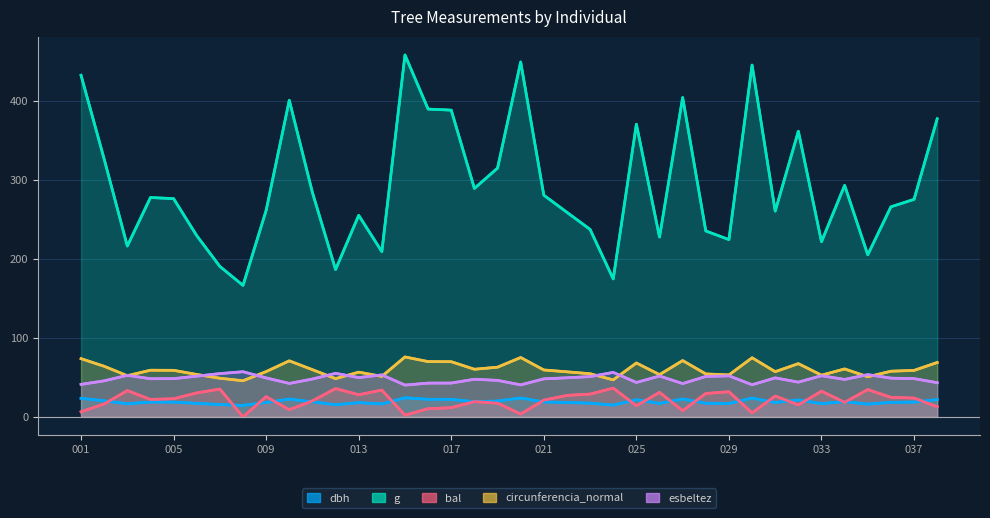

How many values in the esbeltez series exceed 48?

22